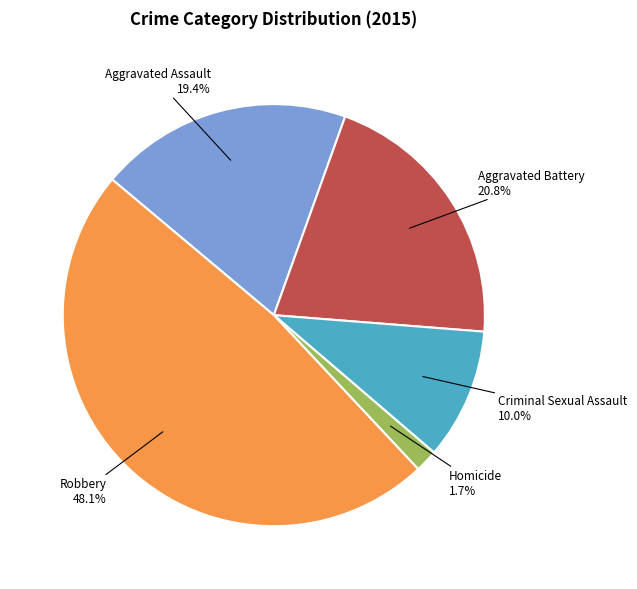

True or false: Aggravated Assault accounts for 14% of the total.

False